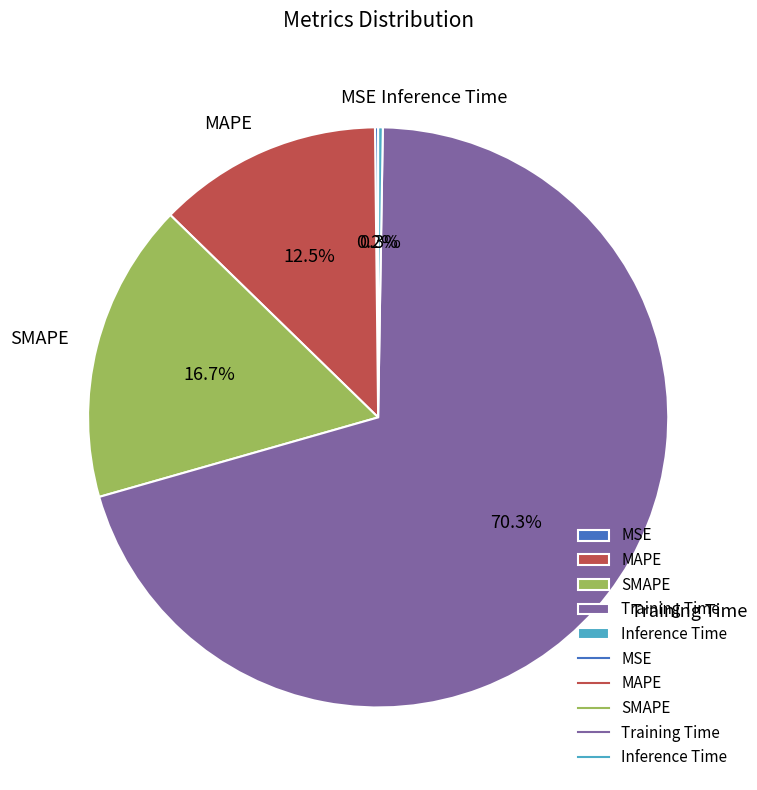

Which category has the biggest portion of the pie?

Training Time